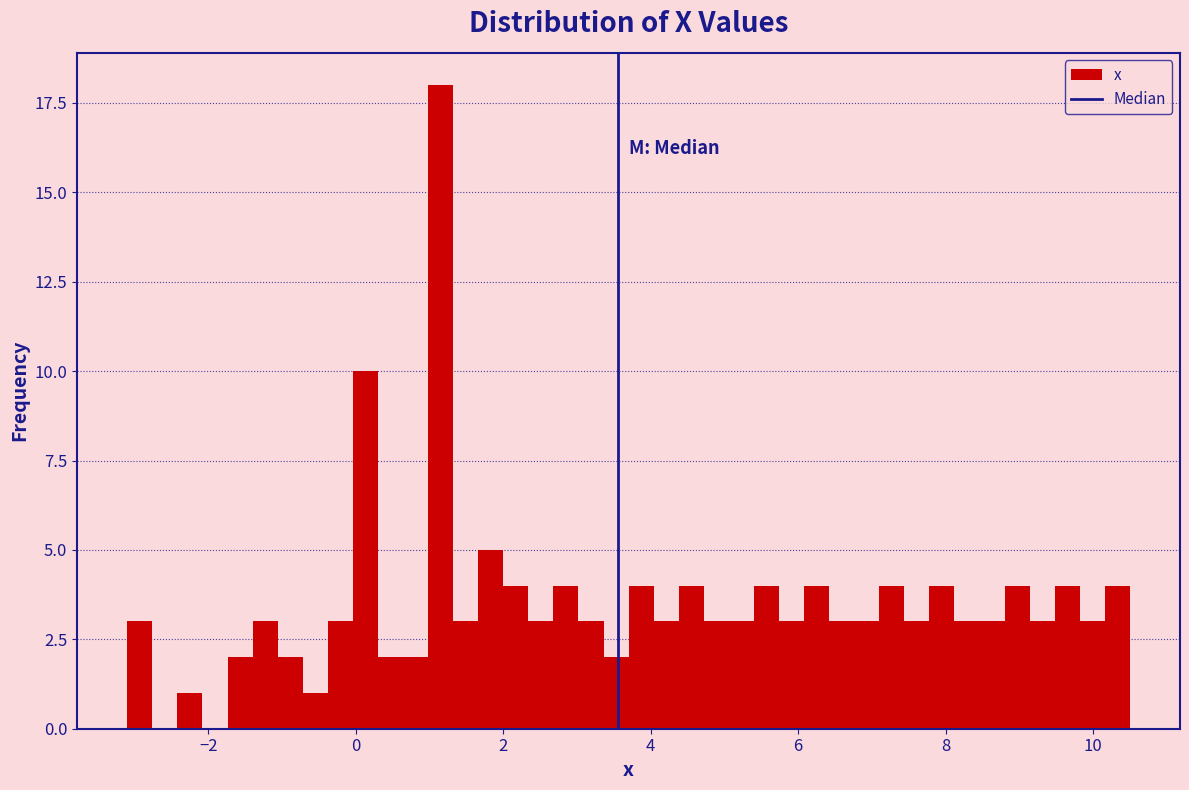

Read against the x-axis, roughly where is the centre of the tallest bar?

1.2